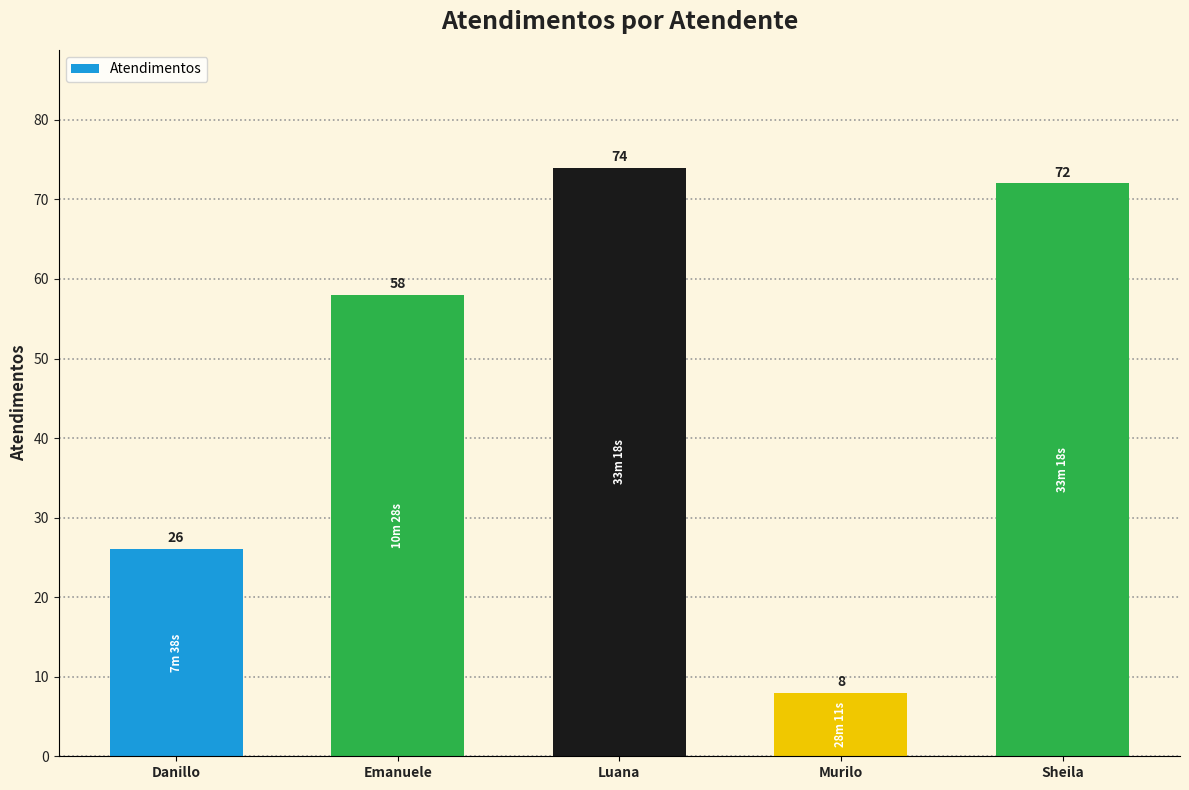

What is the value of the 3rd bar from the left?

74